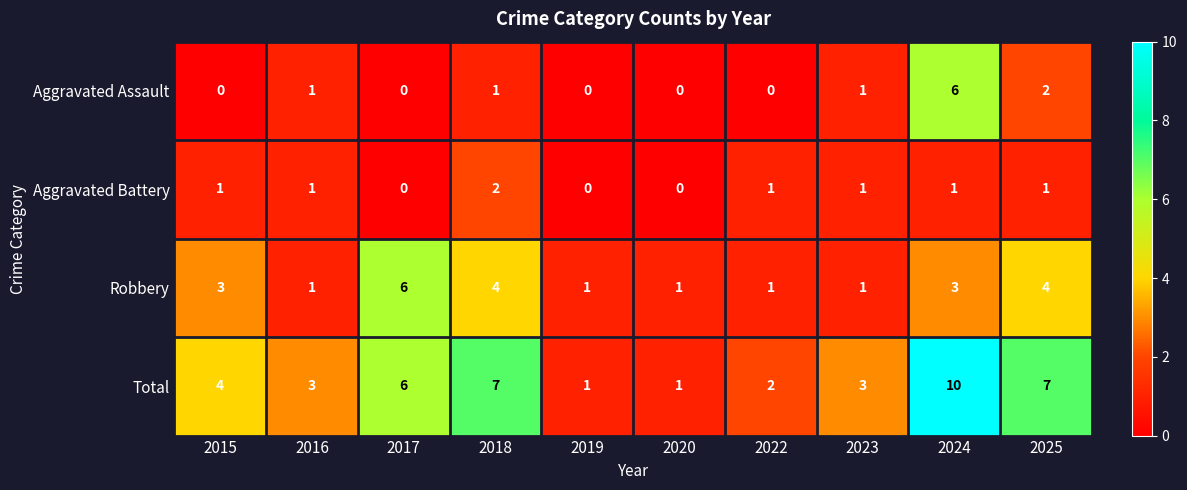

What is the difference between the second highest and second lowest values in the Robbery series?

3